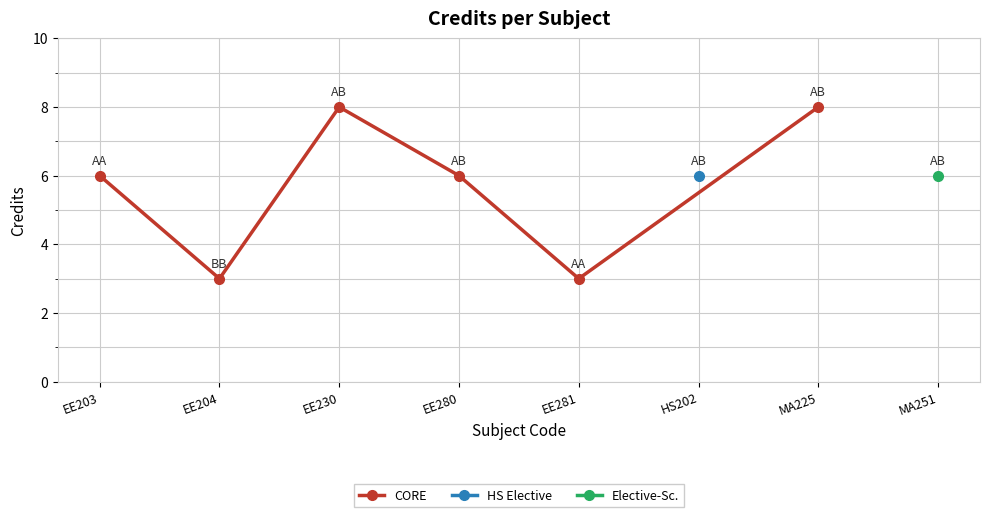

Does the chart display data point markers on the line(s)?

Yes